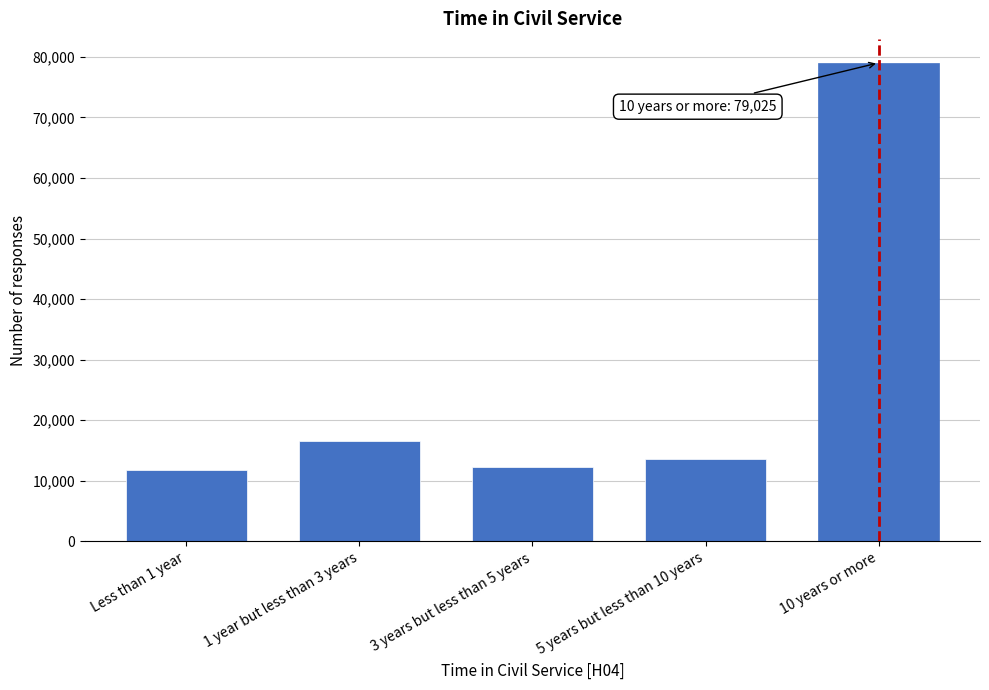

Reading left to right, what are all the values shown in this chart?

11823	16620	12293	13559	79025